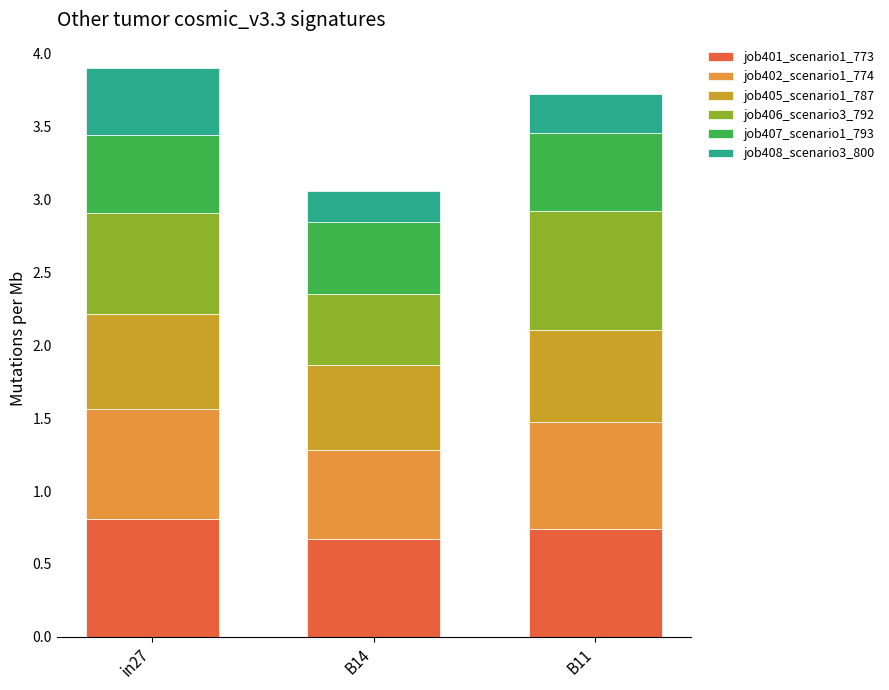

Are the bars horizontal?

No